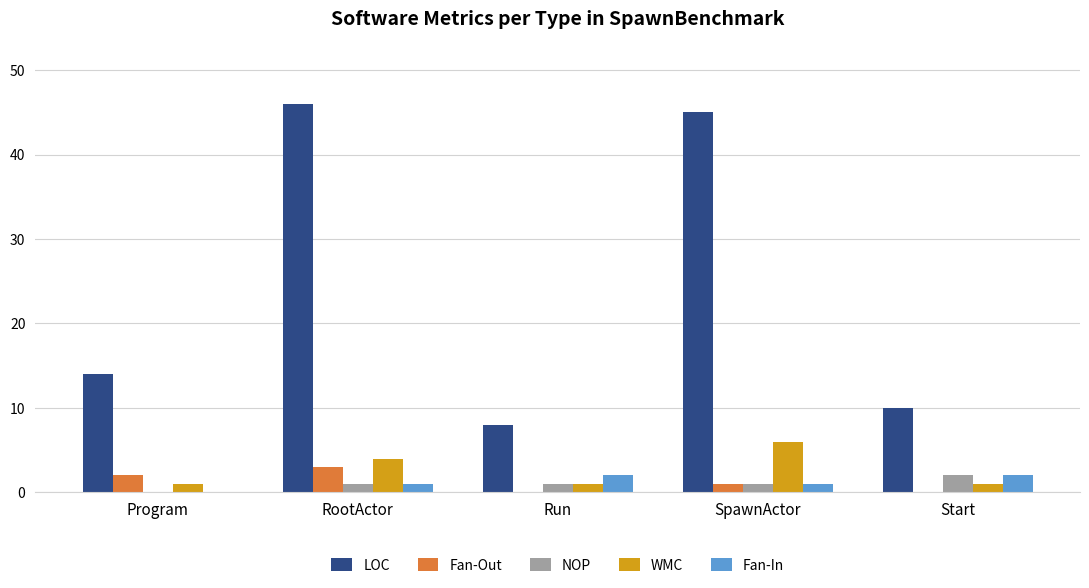

What is the maximum value shown in the chart?

46